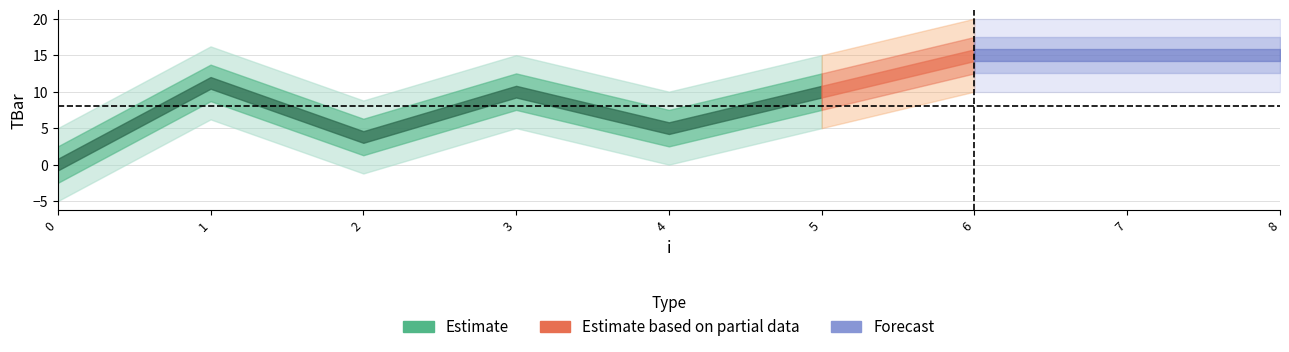

What is the sum of all values?

85.0